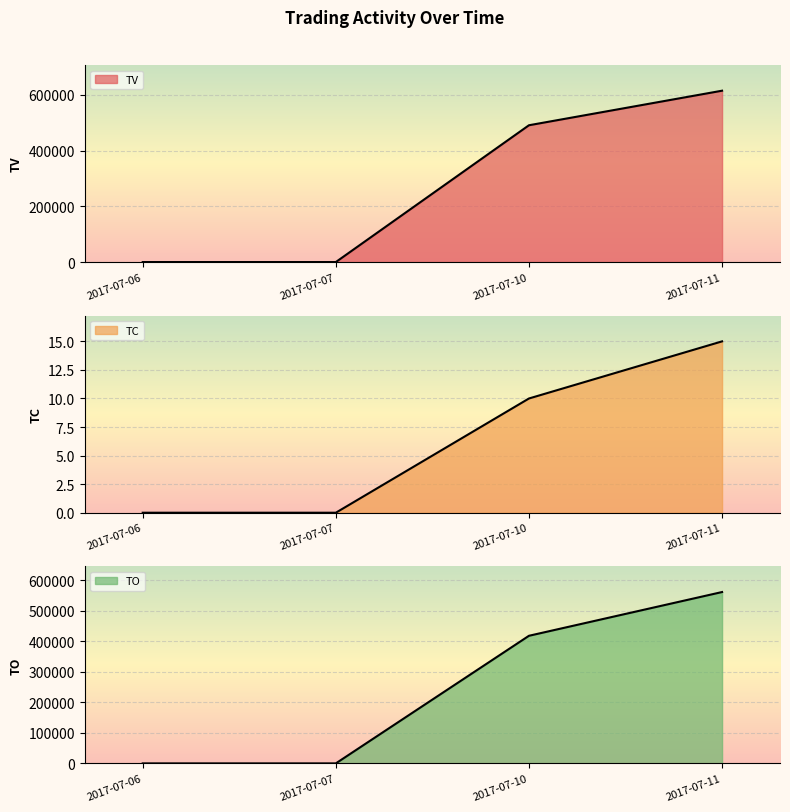

At which category is the sum across all series the highest?

2017-07-11